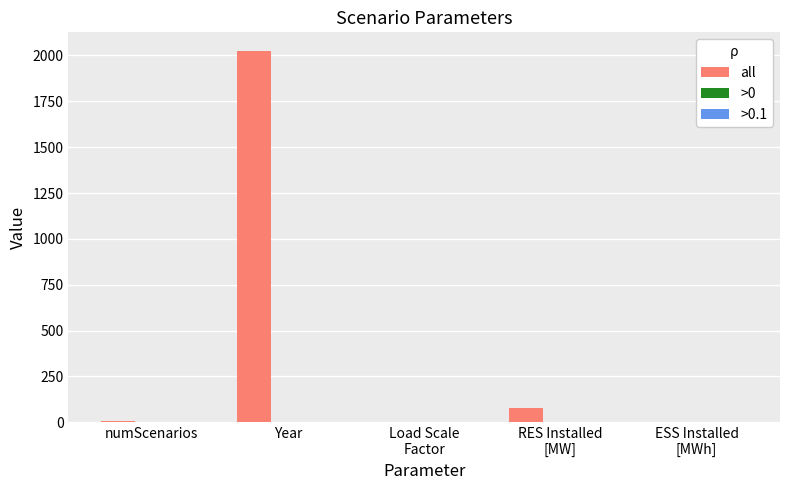

What is the greatest value displayed?

2025.0